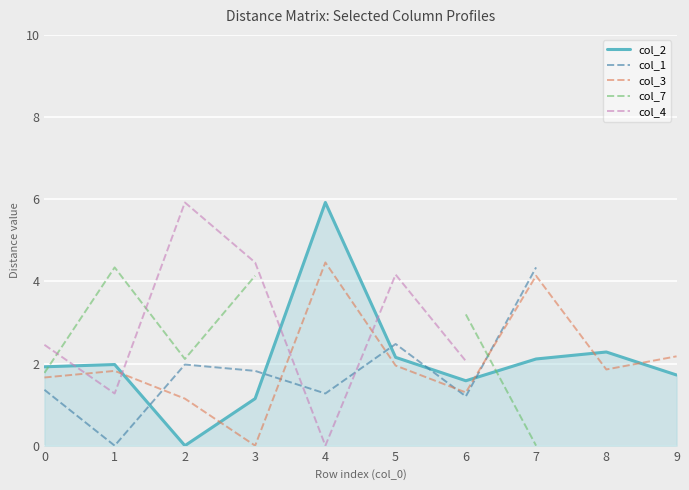

True or false: col_1 and col_4 cross at least once.

True